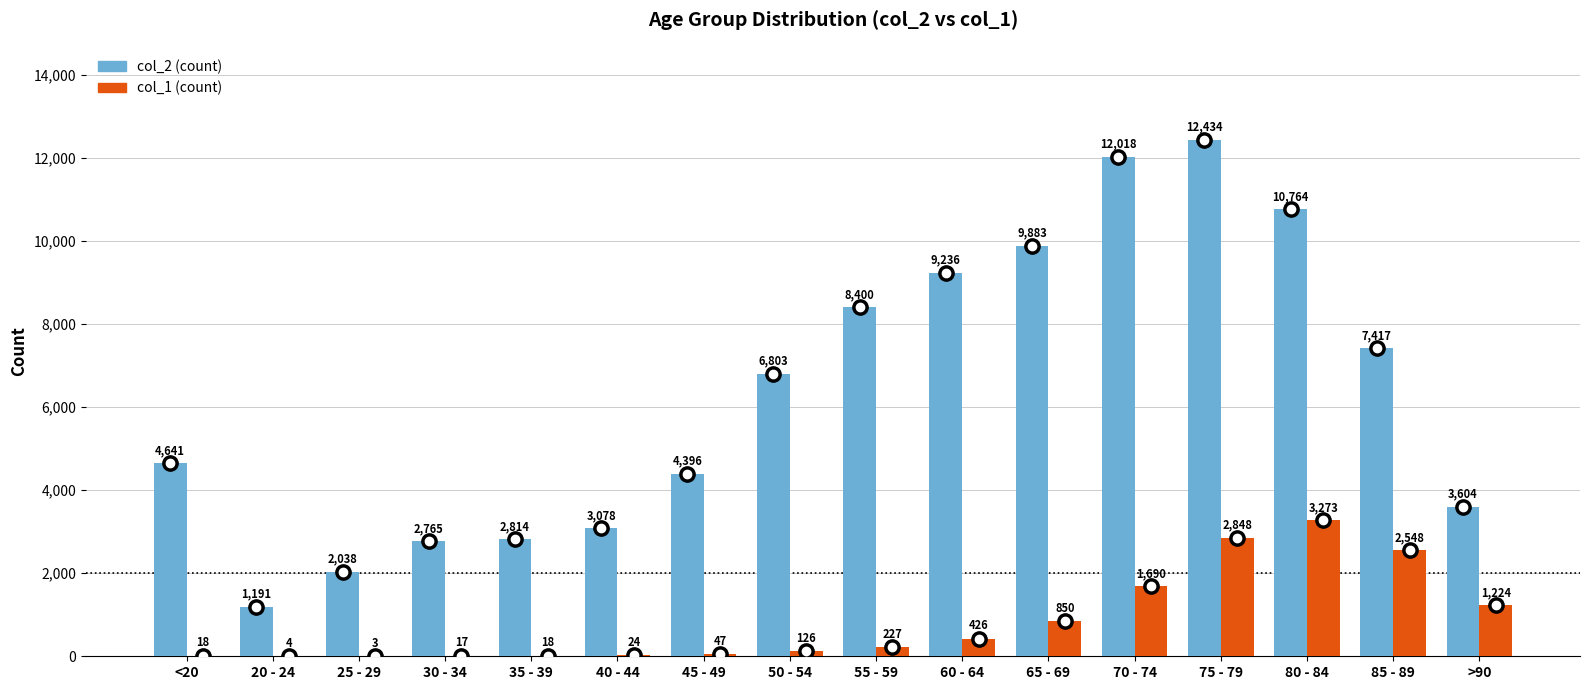

What is the total value across all series at 30 - 34?

2782